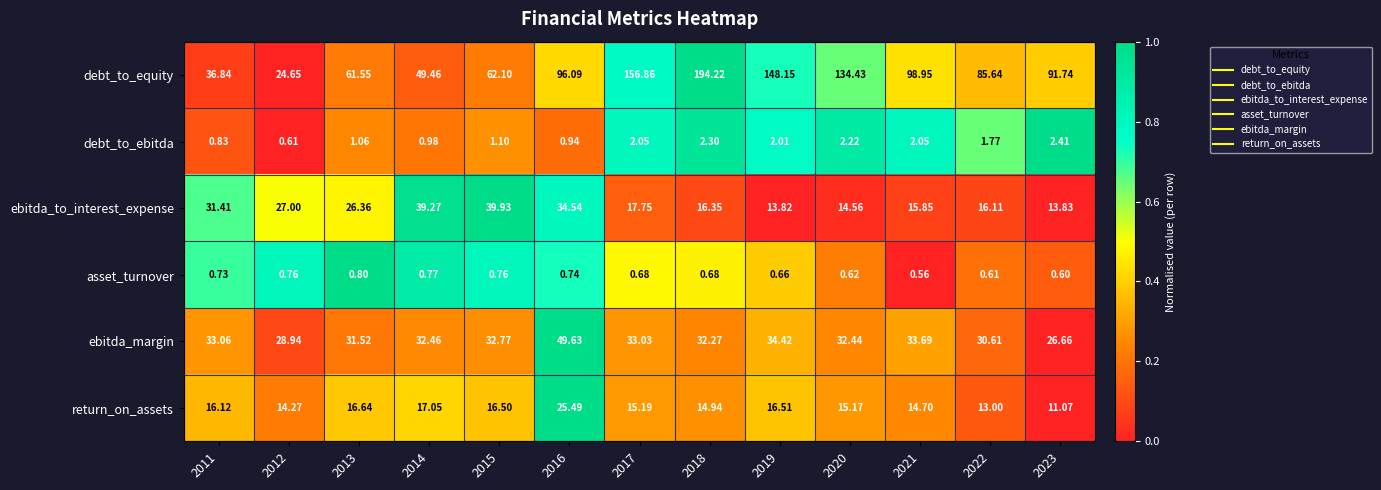

How many data points in debt_to_ebitda are less than 1?

4